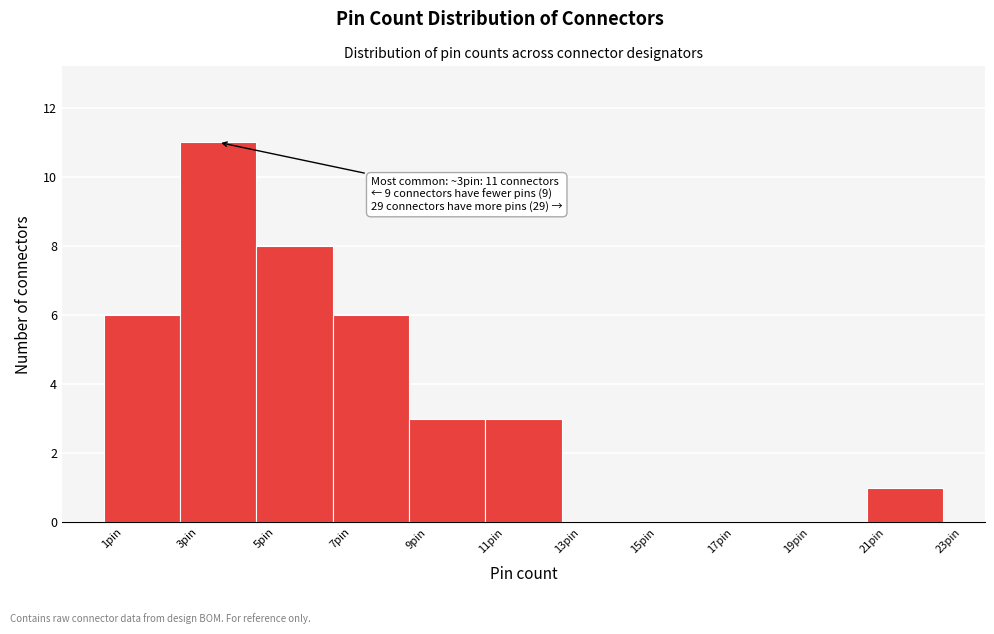

Over which range of the x-axis is the bar tallest?

2.5 to 4.5